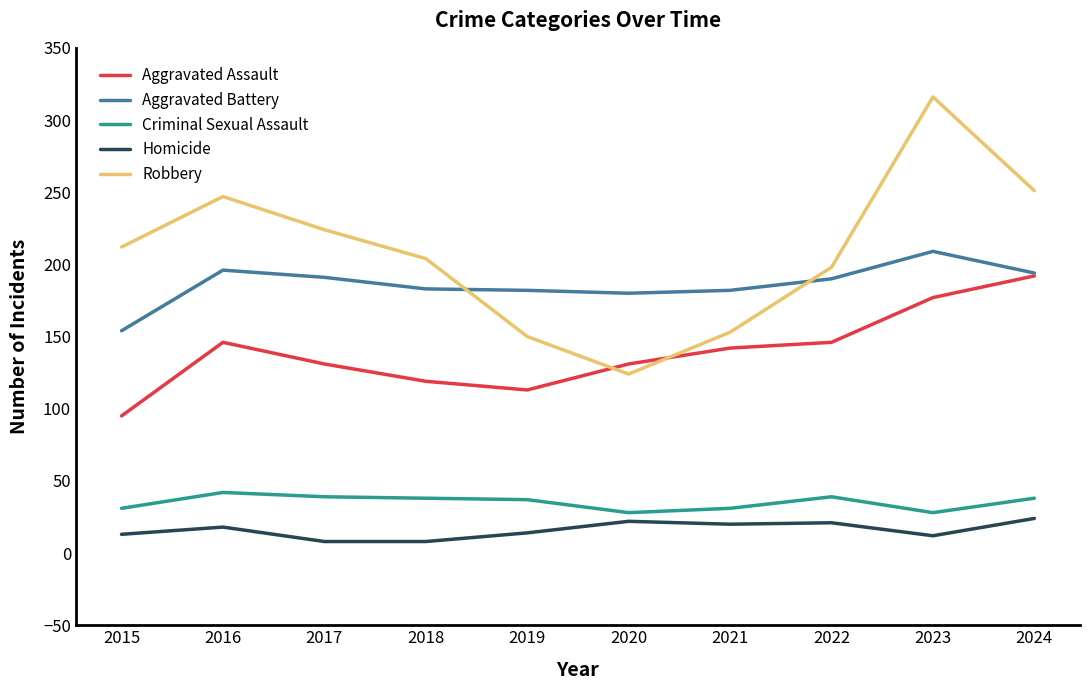

Which series changed the most between 2017 and 2018?

Robbery